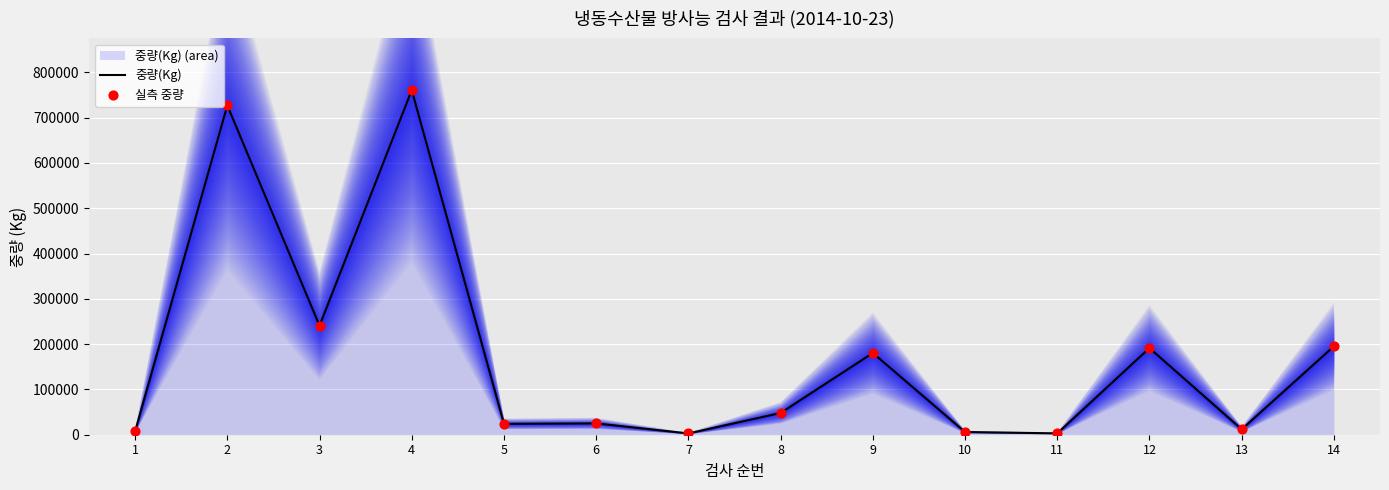

Which series reaches the maximum Y coordinate?

중량(Kg)